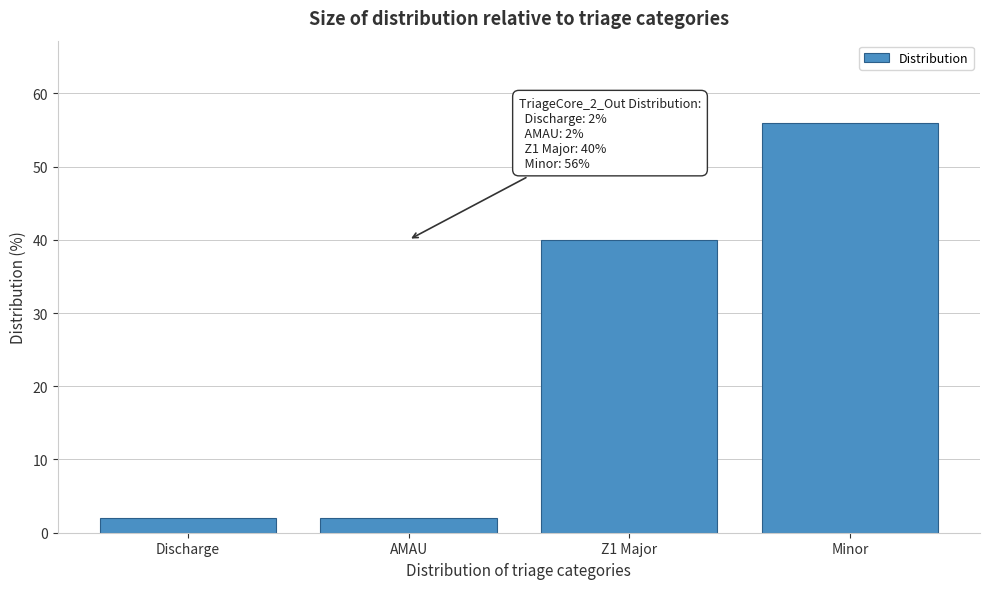

Reading left to right, extract all data points from this chart.

Discharge=2	AMAU=2	Z1 Major=40	Minor=56